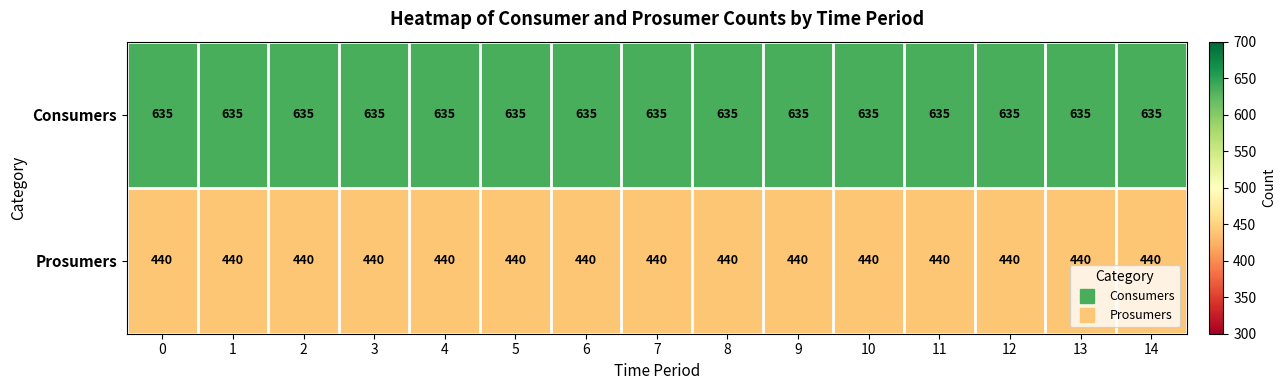

The value of Prosumers at 11 is 108. True or false?

False